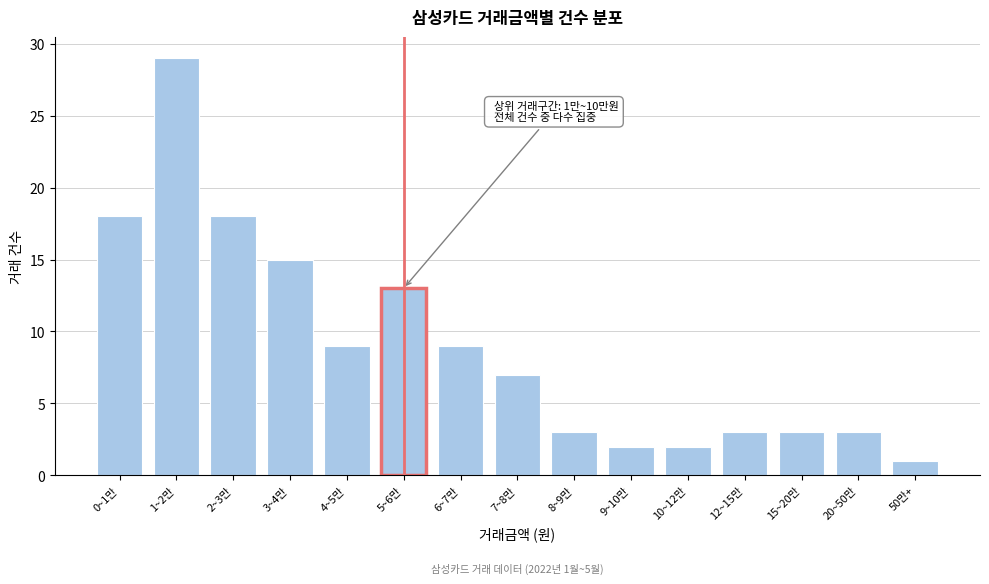

Reading left to right, what are all the values shown in this chart?

18	29	18	15	9	13	9	7	3	2	2	3	3	3	1